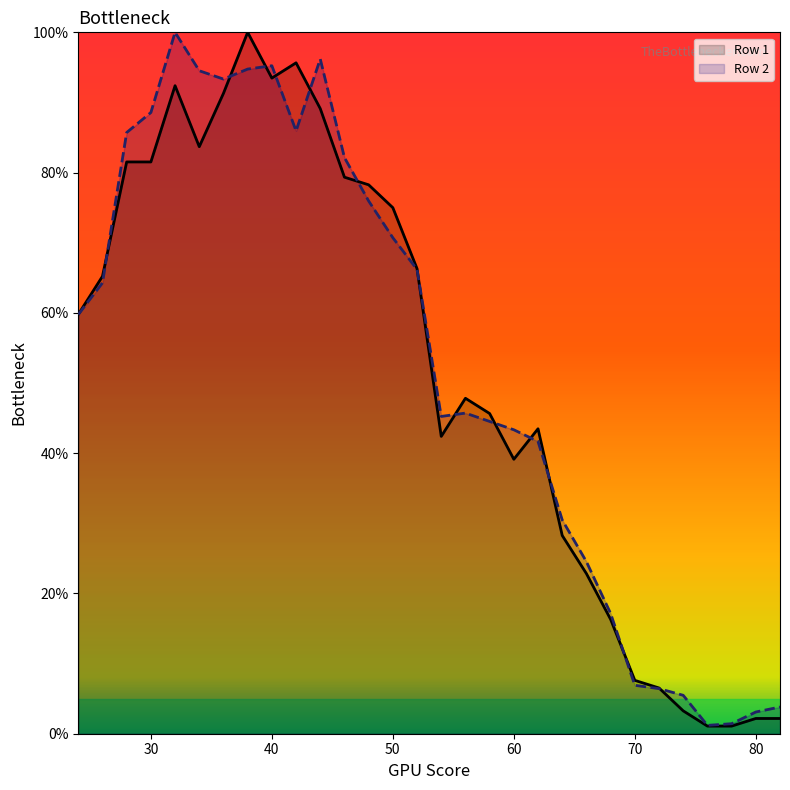

At which label does Row 2 first exceed 59?

24